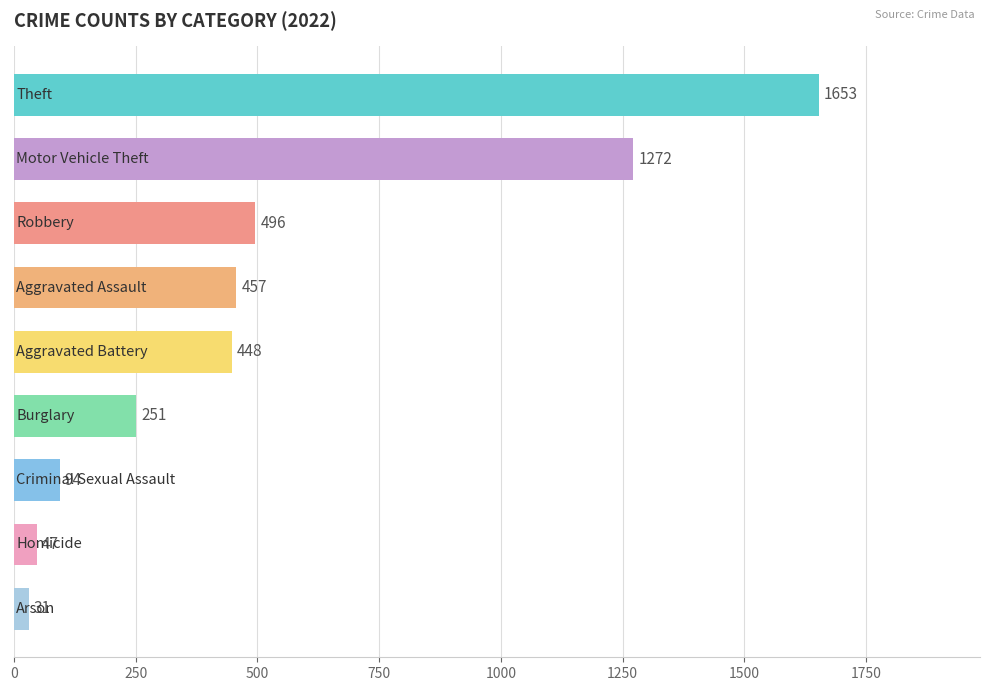

What is the minimum value shown in the chart?

31